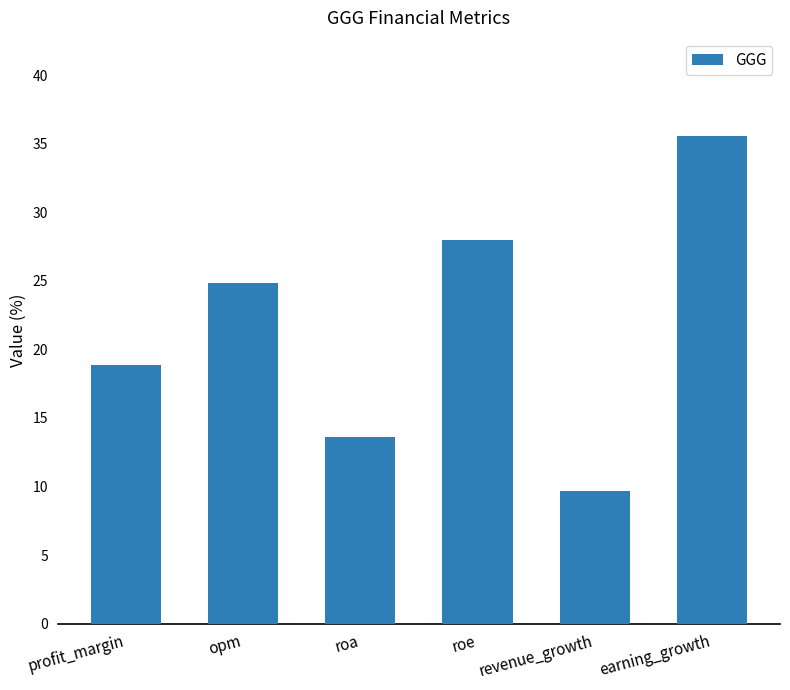

What position from the left is roe?

4